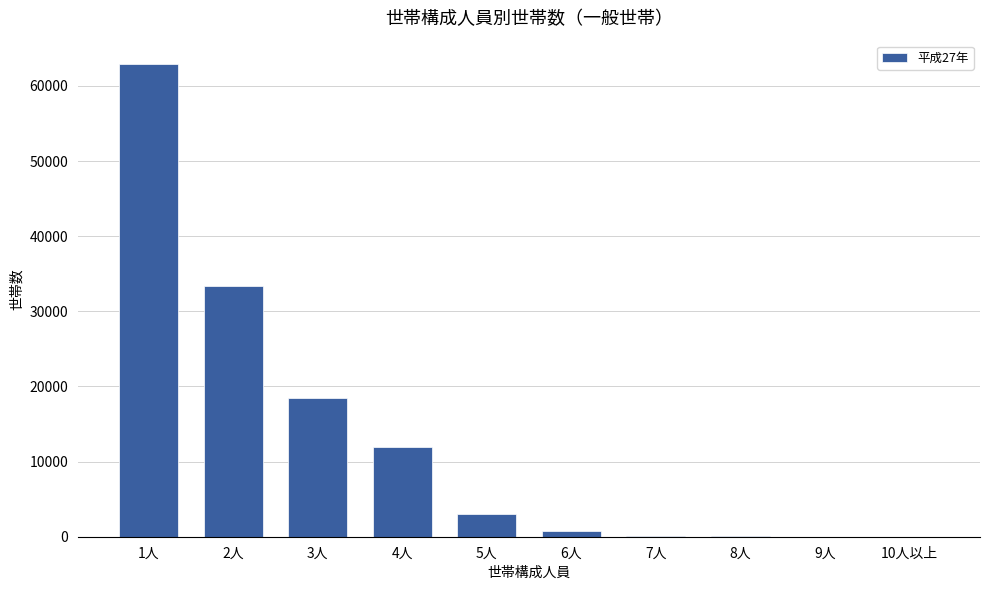

Which label corresponds to the largest value in the chart?

1人